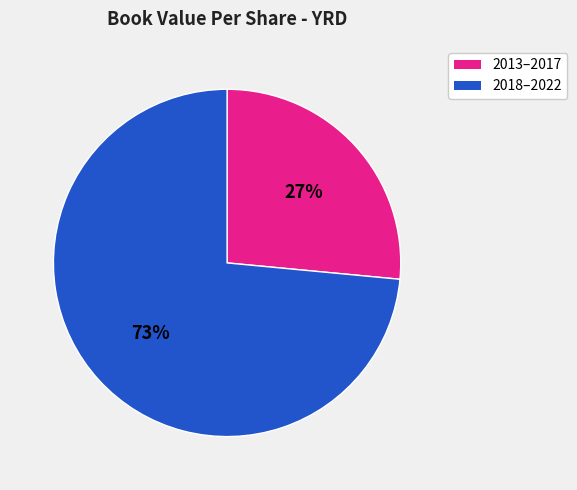

To the nearest percent, what is the average slice percentage?

50%